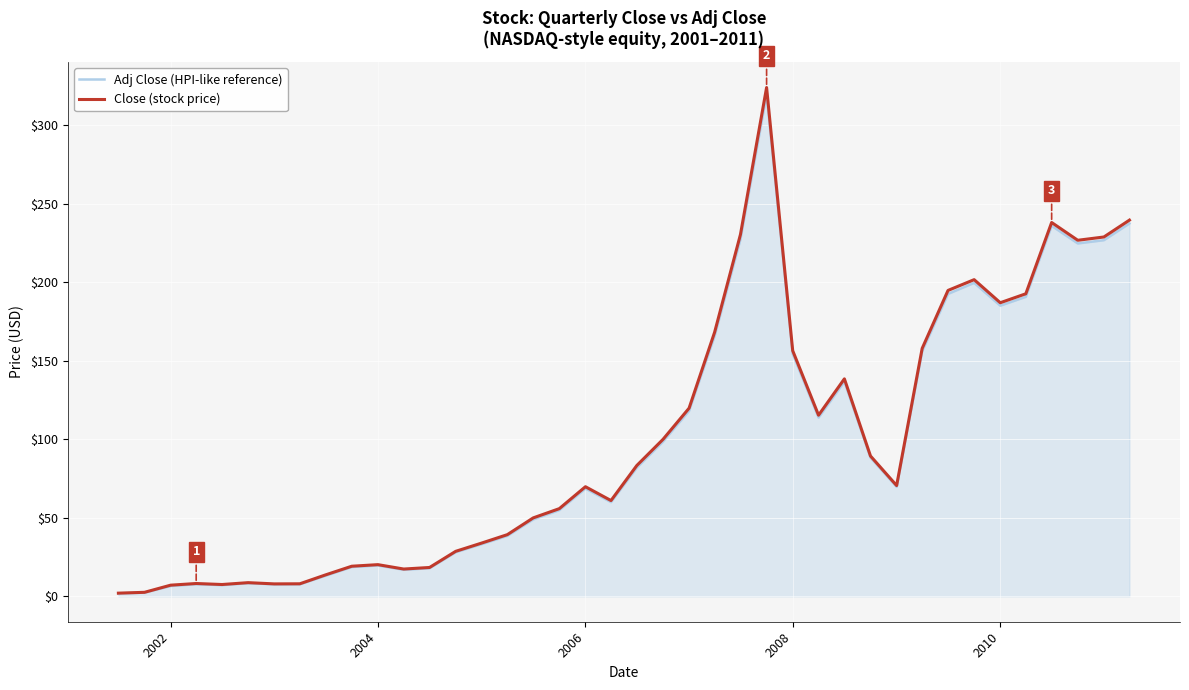

What is the average value of the Close (stock price) series?

98.6